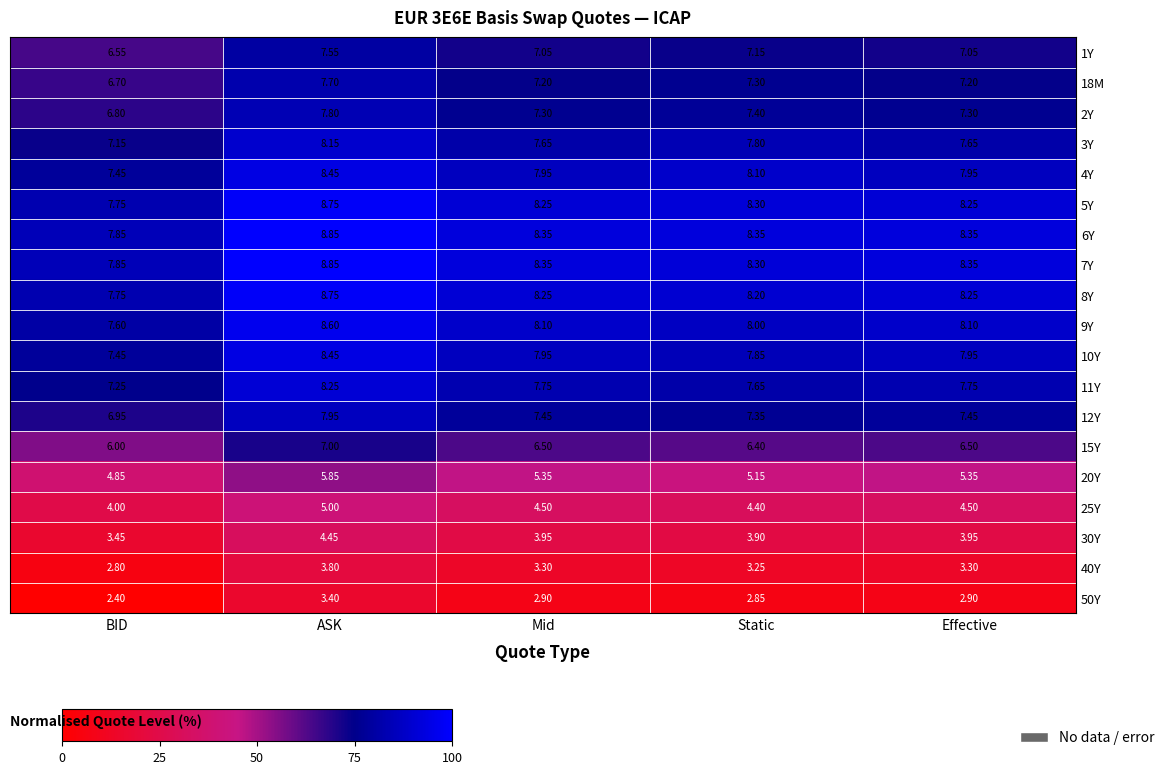

Which category has the lowest value in the 3Y series?

BID